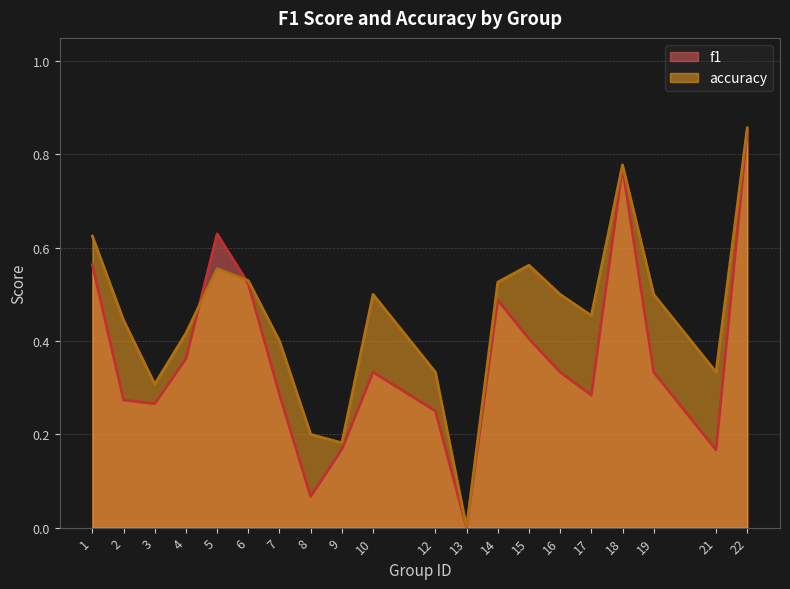

Between 15 and 3, which is larger?

15